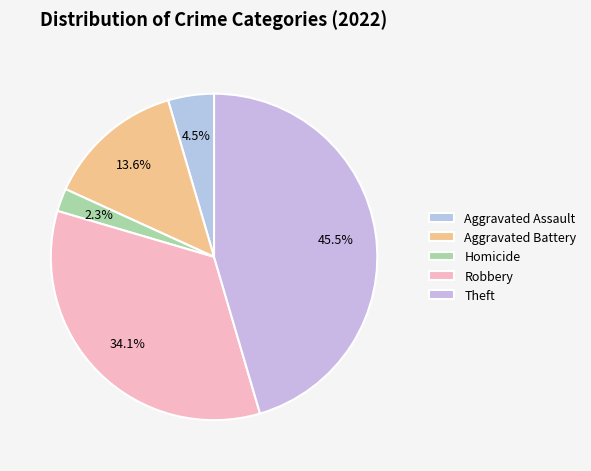

True or false: Robbery accounts for 27% of the total.

False